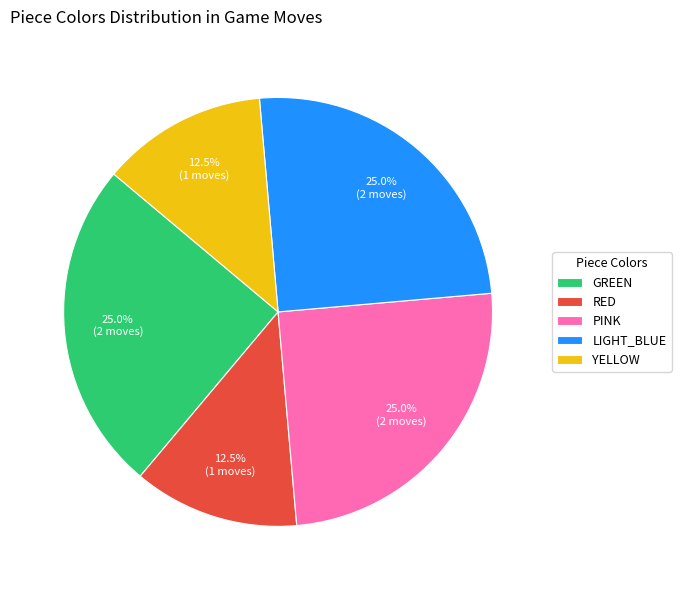

Approximately how many times larger is the value at GREEN compared to RED?

2.0